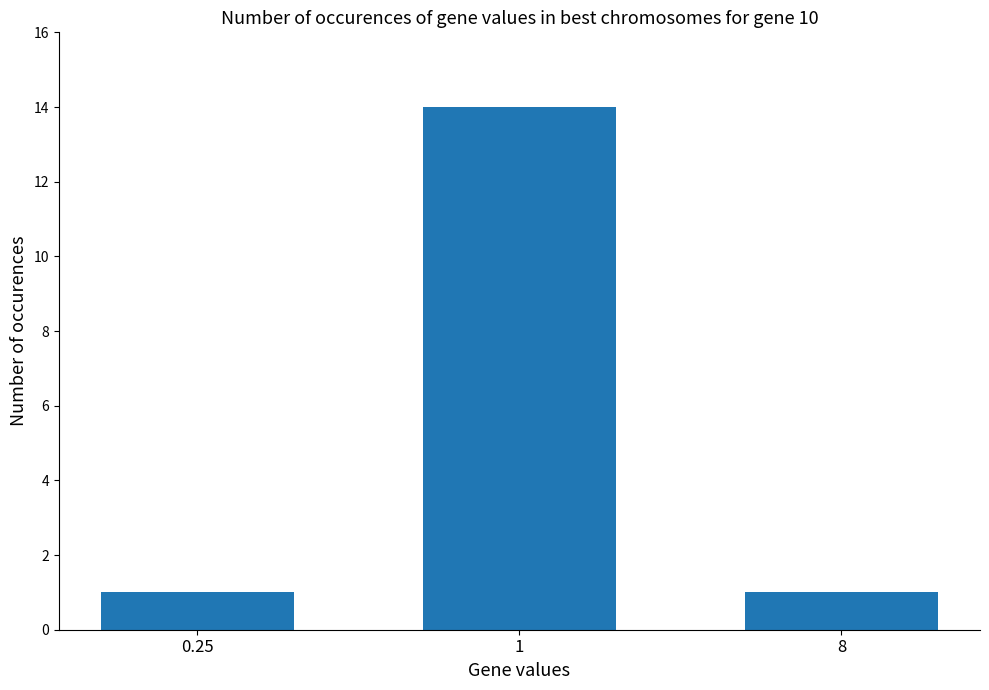

The value at 0.25 is 1. True or false?

True